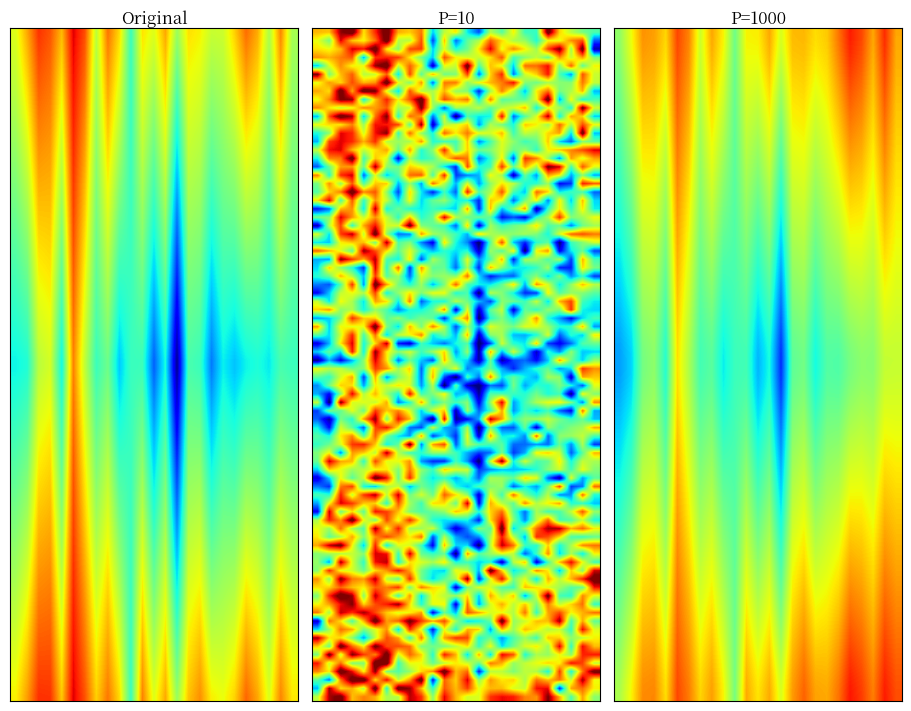

True or false: kappa has a value of 0.0 at 17.

False